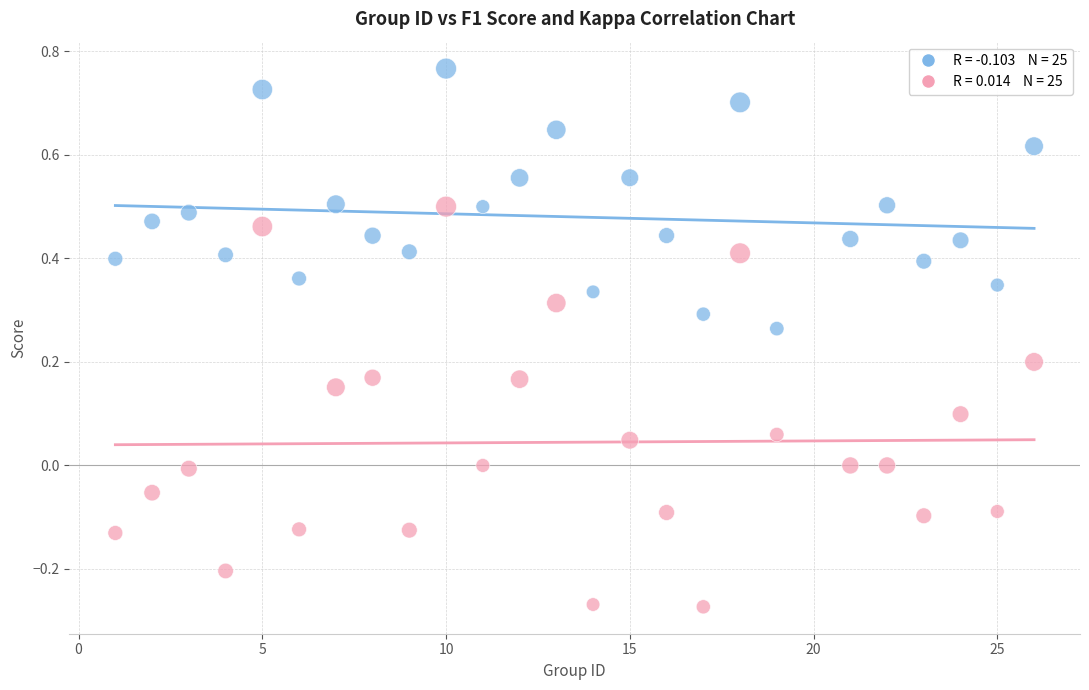

Across all data points, what is the range of Y values (max minus min)?

1.0